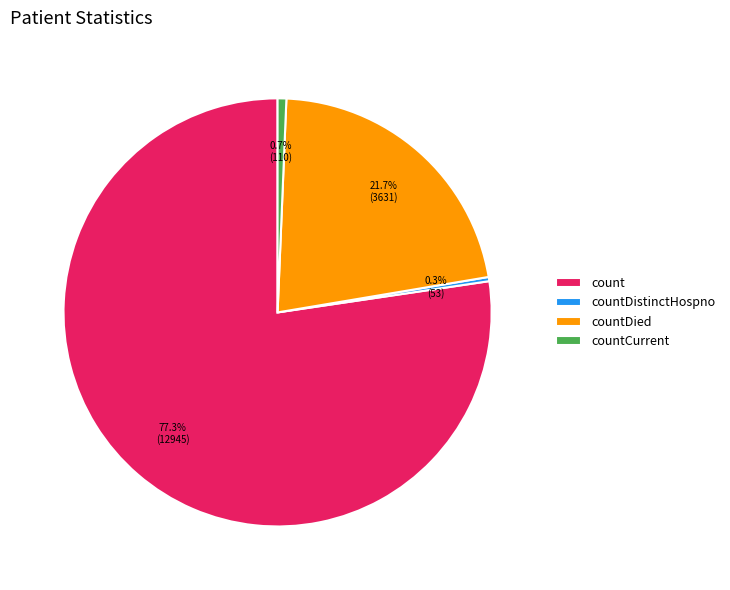

Which category has the biggest portion of the pie?

count